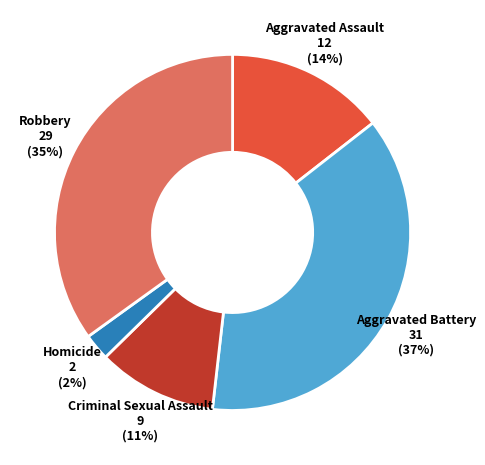

True or false: Homicide accounts for 13% of the total.

False